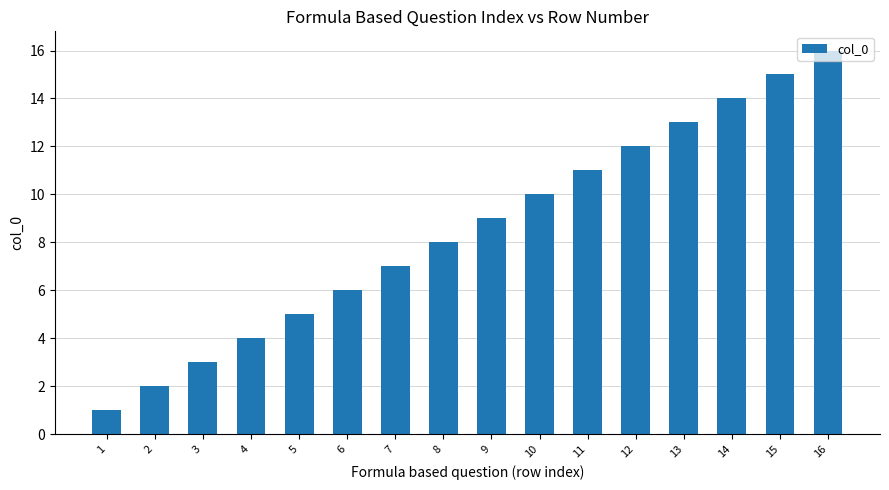

What is the value of the 7th bar from the left?

7